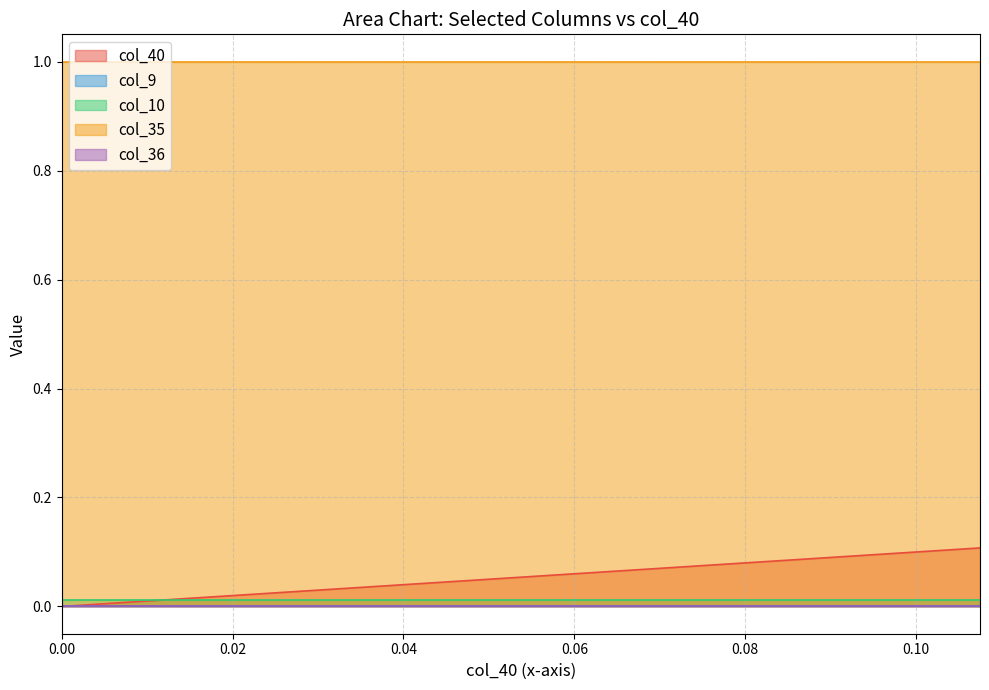

True or false: col_36 and col_35 intersect in this chart.

False